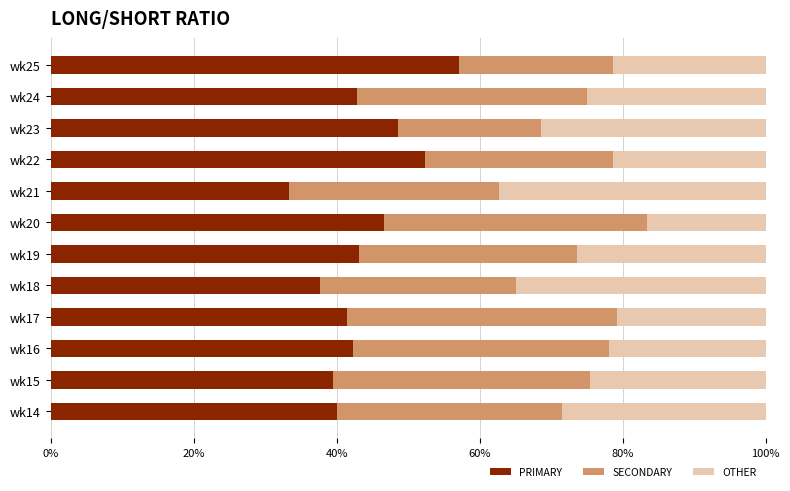

Is it true that PRIMARY equals 18.9 at wk19?

False